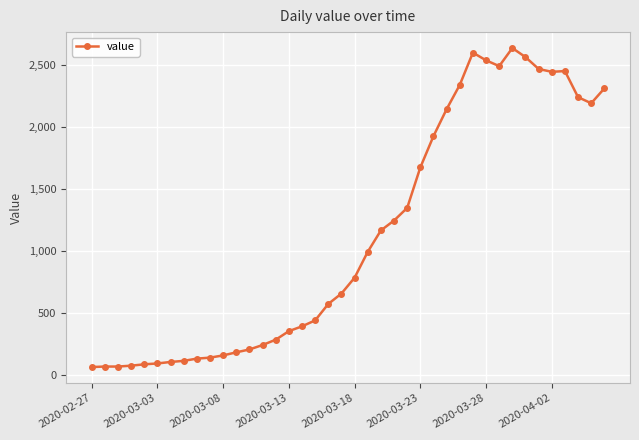

What is the difference between the maximum and second lowest values?

2574